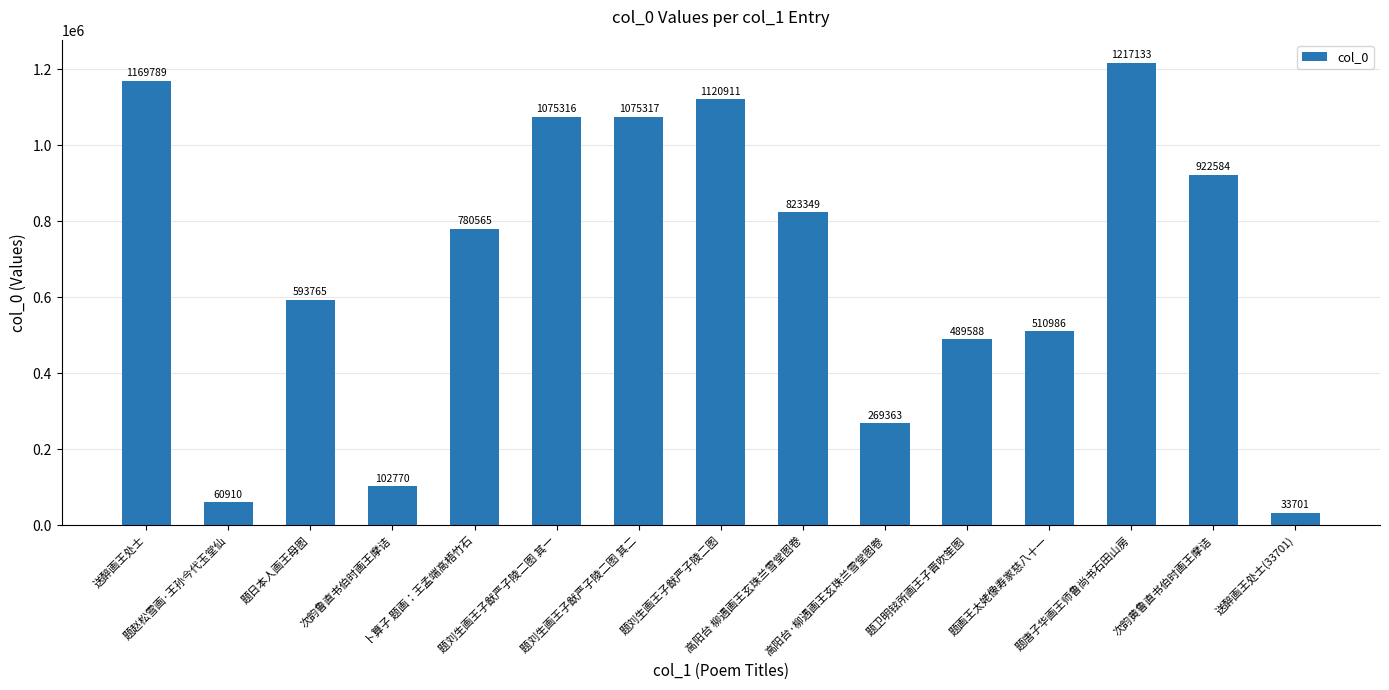

Rank the categories by value from highest to lowest.

题唐子华画王师鲁尚书石田山房, 送醉画王处士, 题刘生画王子猷严子陵二图, 题刘生画王子猷严子陵二图 其二, 题刘生画王子猷严子陵二图 其一, 次韵黄鲁直书伯时画王摩诘, 高阳台 柳遇画王玄珠兰雪堂图卷, 卜算子 题画：王孟端高梧竹石, 题日本人画王母图, 题画王太姥像寿家慈八十一, 题卫明铉所画王子晋吹笙图, 高阳台·柳遇画王玄珠兰雪堂图卷, 次韵鲁直书伯时画王摩诘, 题赵松雪画·王孙今代玉堂仙, 送醉画王处士(33701)